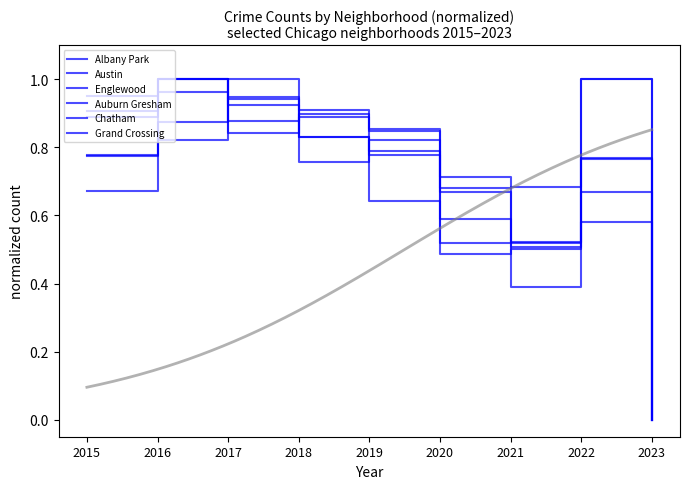

Is the value of Englewood at 2020 greater than the value of Grand Crossing at 2018?

No